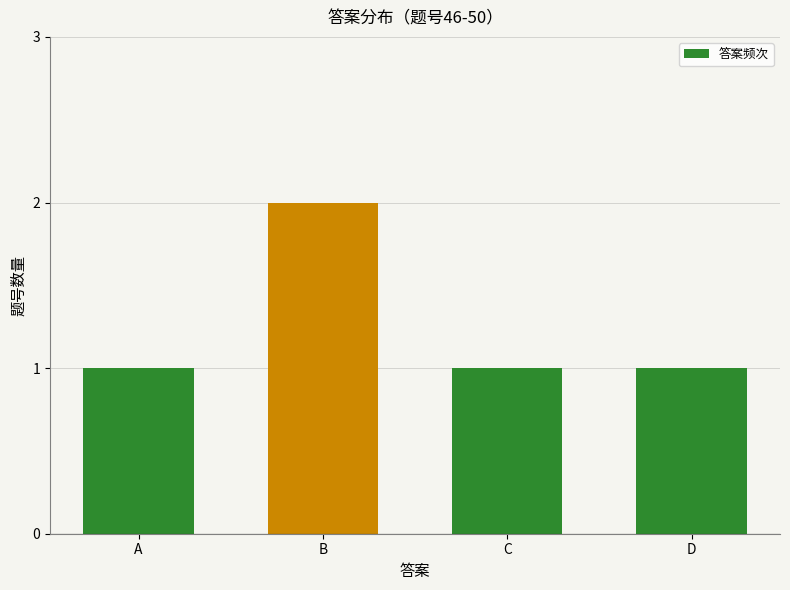

What is the ratio of the value at A to the value at D?

1.0